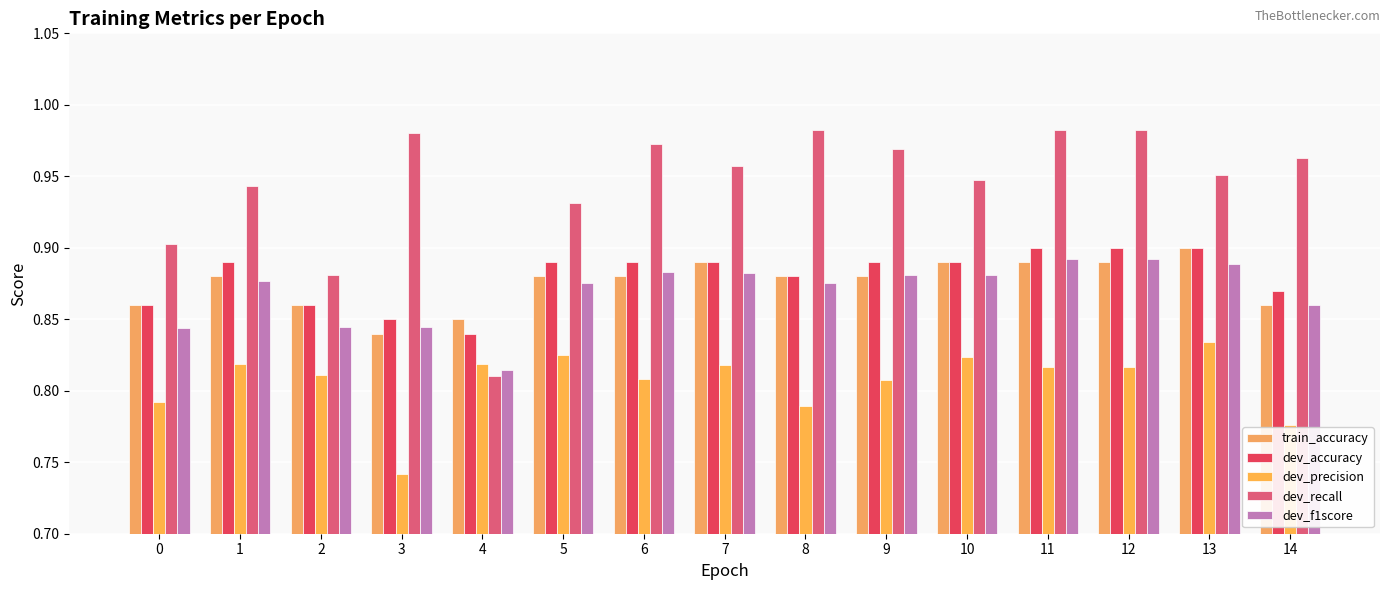

How many groups of bars are there?

15